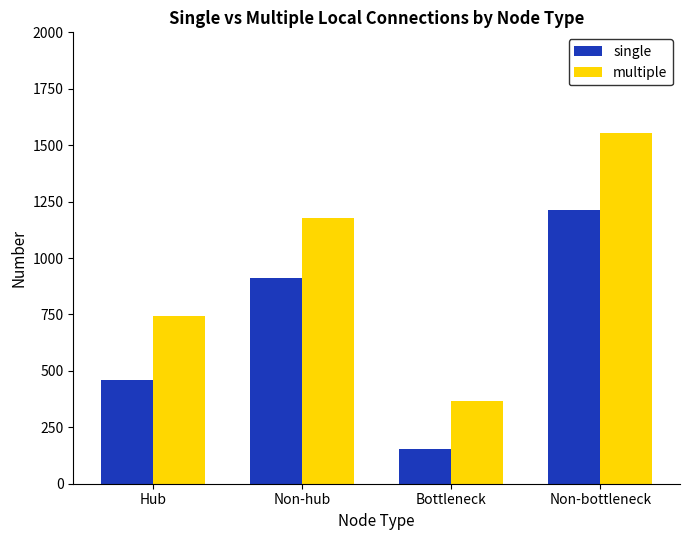

How many values in the multiple series are below 1177?

2